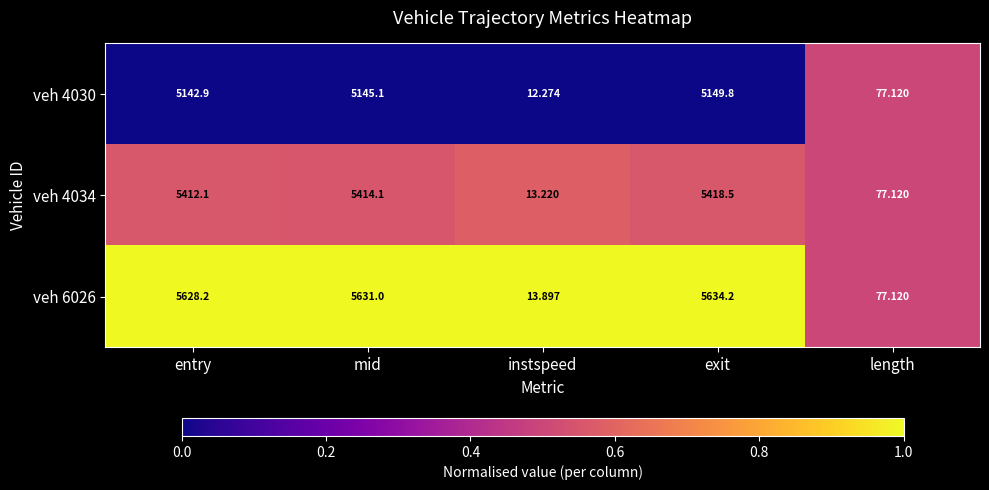

At which label is veh 4034 closest to 2715?

length